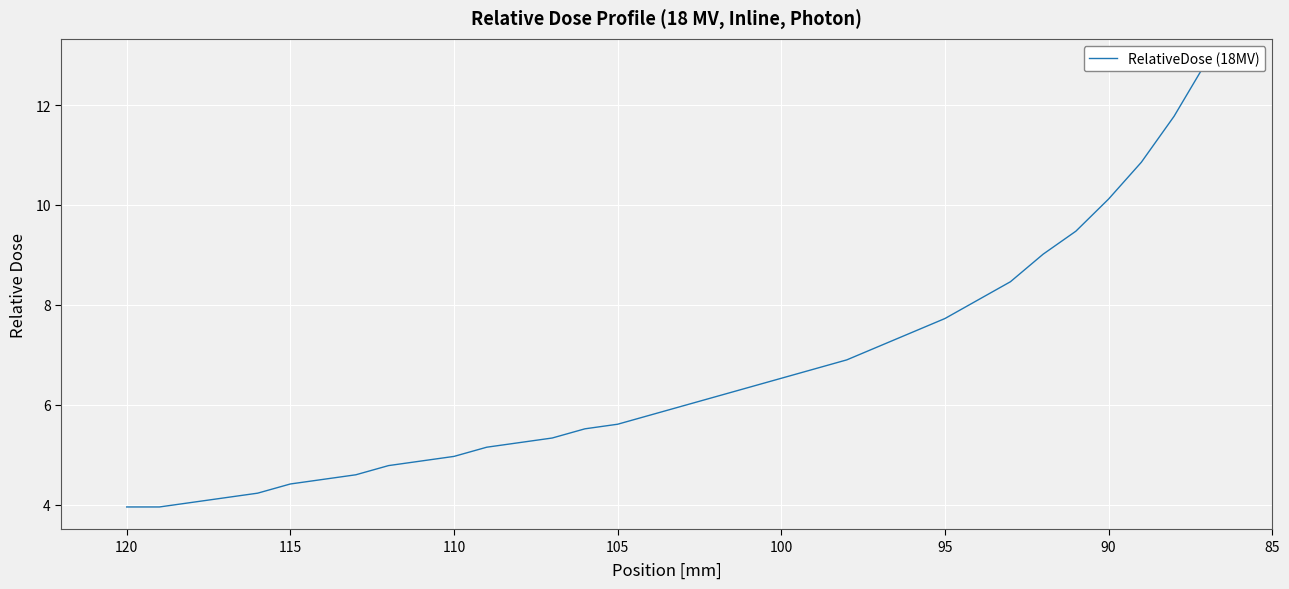

Reading left to right, list all the values displayed in this chart.

4.0	4.0	4.0	4.1	4.2	4.4	4.5	4.6	4.8	4.9	5.0	5.2	5.2	5.3	5.5	5.6	5.8	6.0	6.2	6.3	6.5	6.7	6.9	7.2	7.5	7.7	8.1	8.5	9.0	9.5	10.1	10.9	11.8	12.9